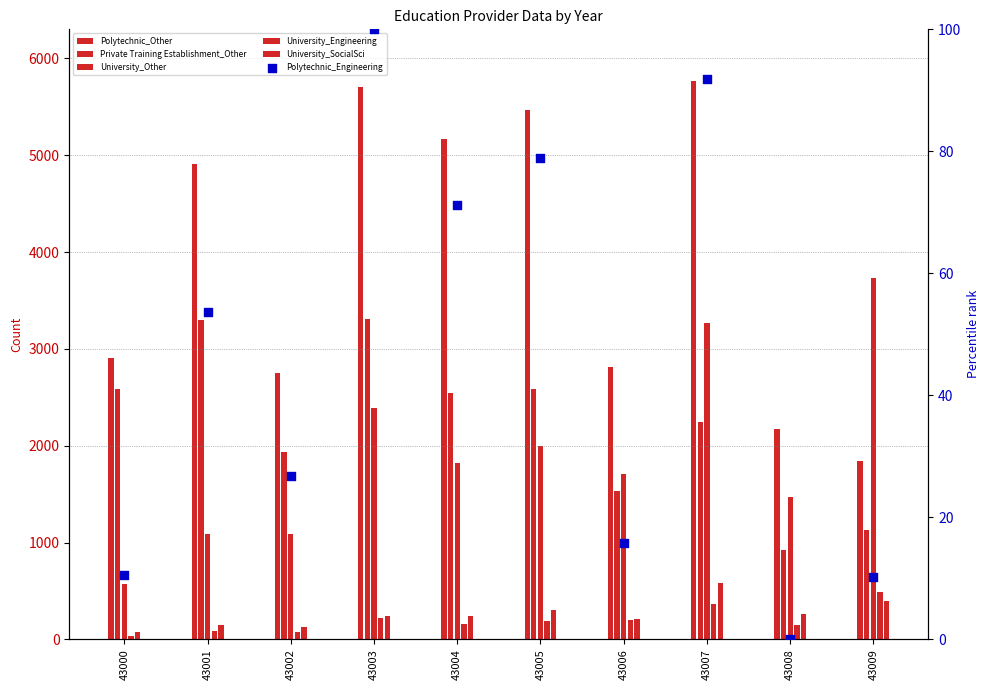

Which series has the largest total across all categories?

Polytechnic_Other